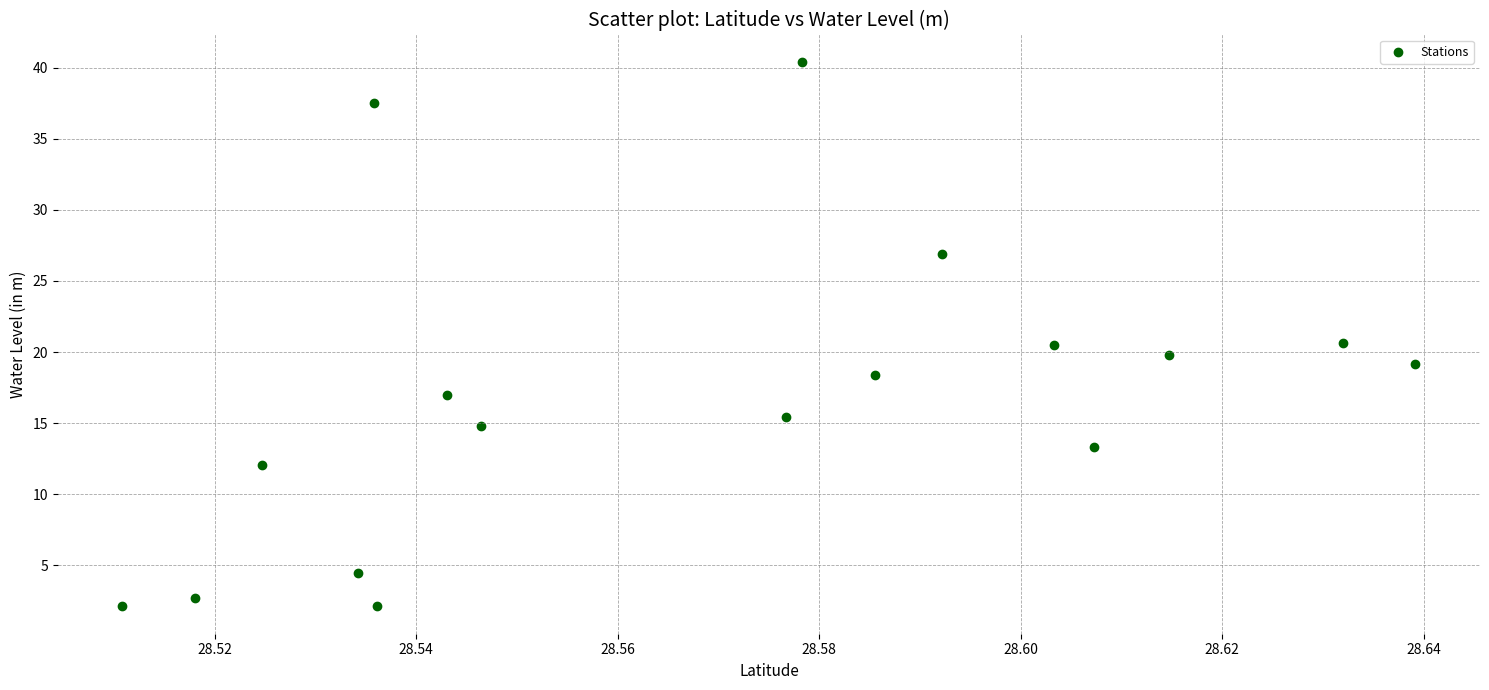

What is the range of Y values (max minus min)?

38.3